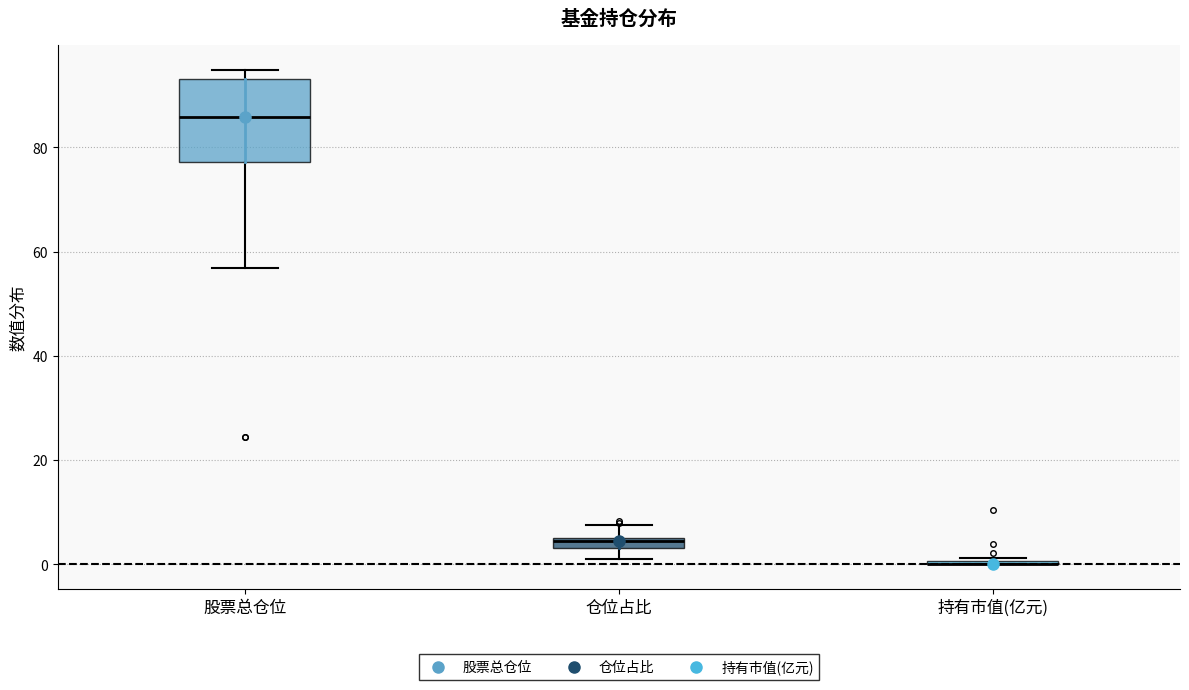

Where is the upper edge of the box for 仓位占比 on the y-axis? The values are not printed on the chart, so give them approximately, as read against the axis.

6